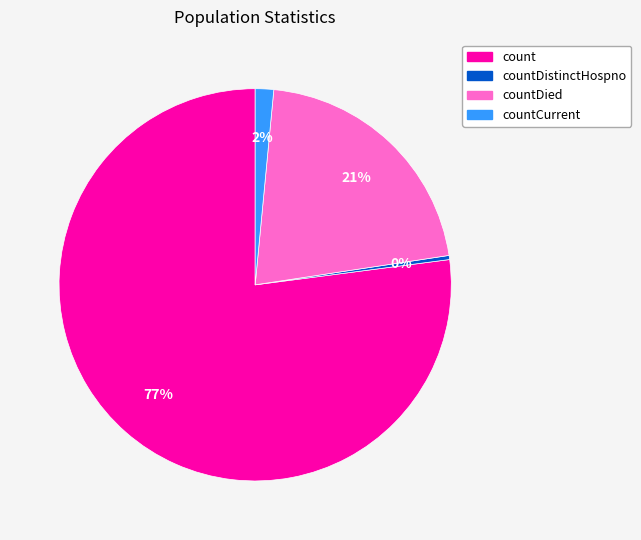

Does any single category account for the majority?

Yes